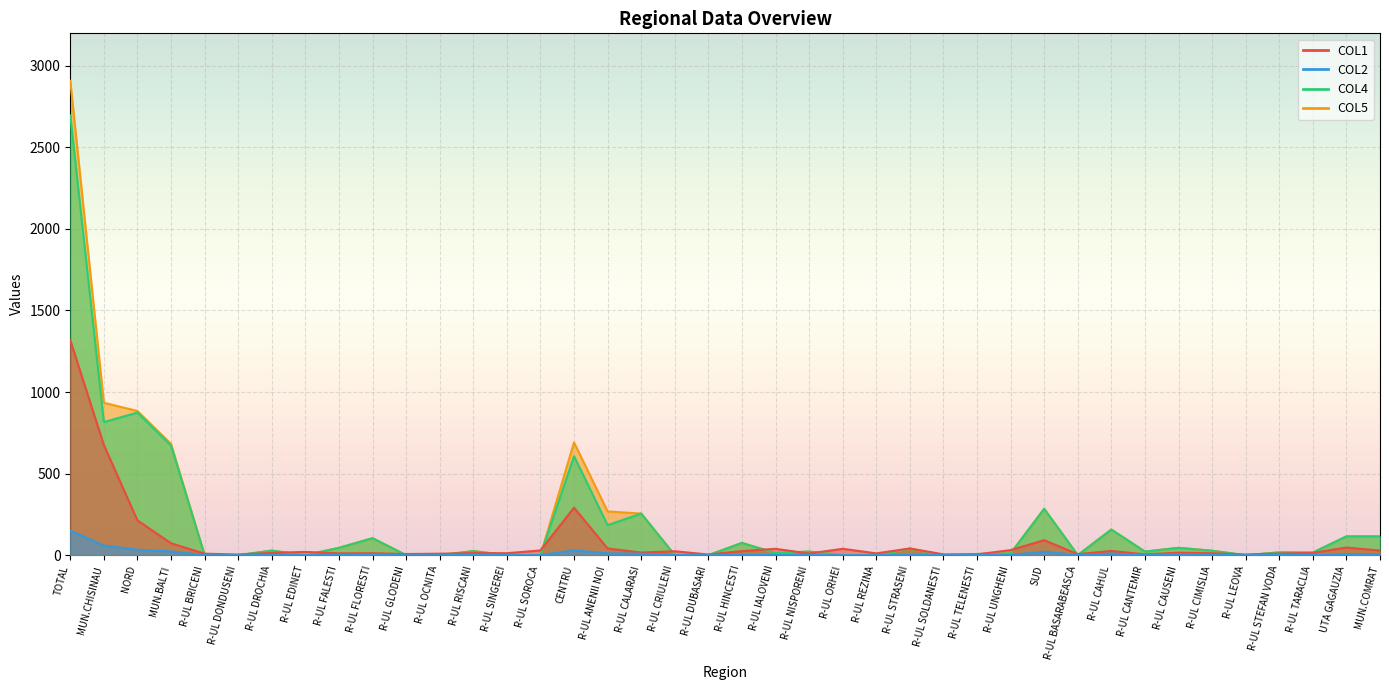

At R-UL FLORESTI, list the series in order from largest to smallest.

COL4, COL5, COL1, COL2